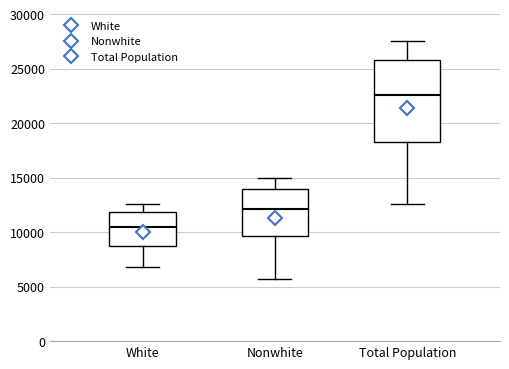

Reading left to right, read every box against the y-axis: the position of its median line, the range the box covers, and the ends of its whiskers. The values are not printed on the chart, so give them approximately, as read against the axis.

White: median 10500, box 8500 to 12000, whiskers 7000 to 12500
Nonwhite: median 12000, box 9500 to 14000, whiskers 6000 to 15000
Total Population: median 22500, box 18500 to 26000, whiskers 12500 to 27500